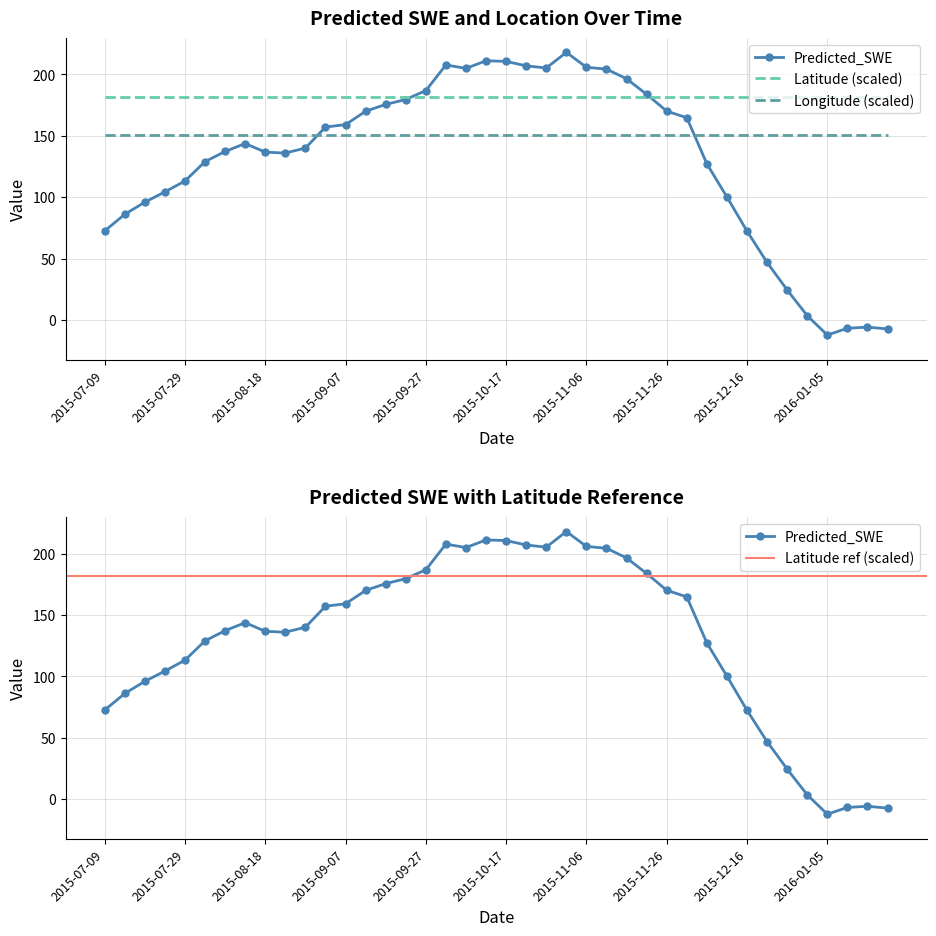

Which has a higher value, 2015-10-07 or 2015-12-21?

2015-10-07